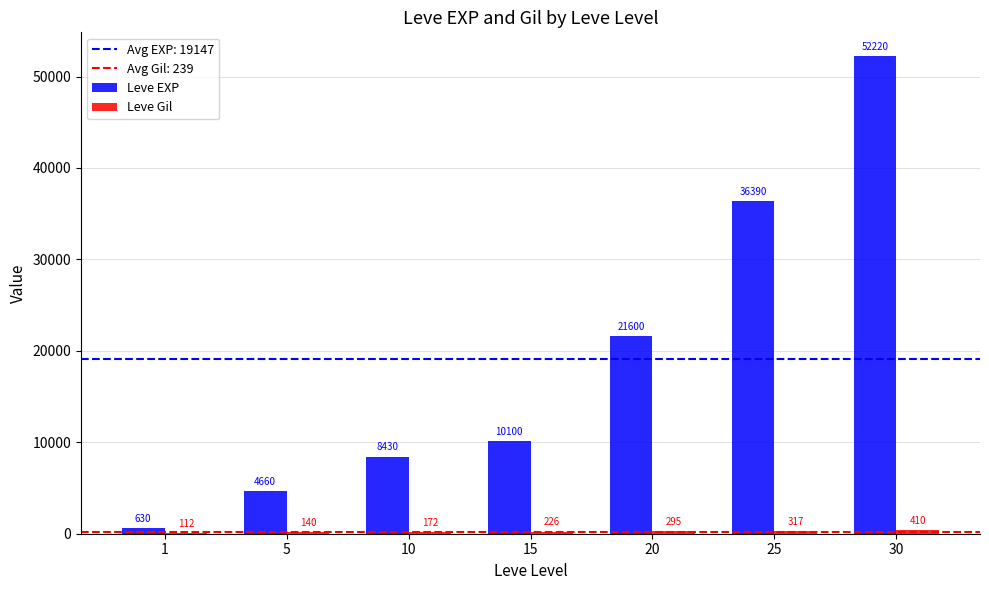

At which label does Leve EXP reach its peak?

30